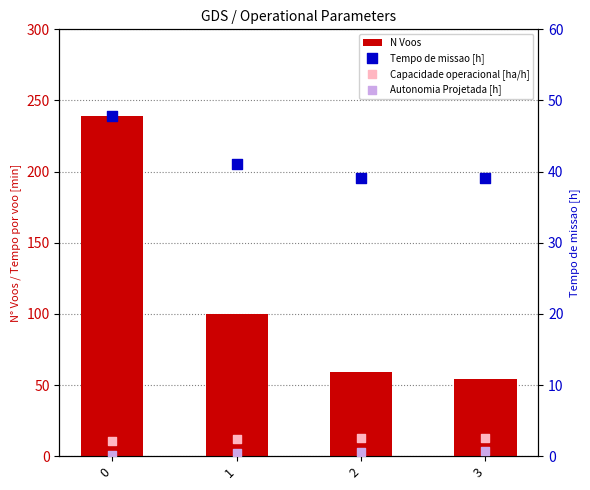

Is the value of Autonomia Projetada [h] at 2 greater than the value of Capacidade operacional [ha/h] at 0?

No